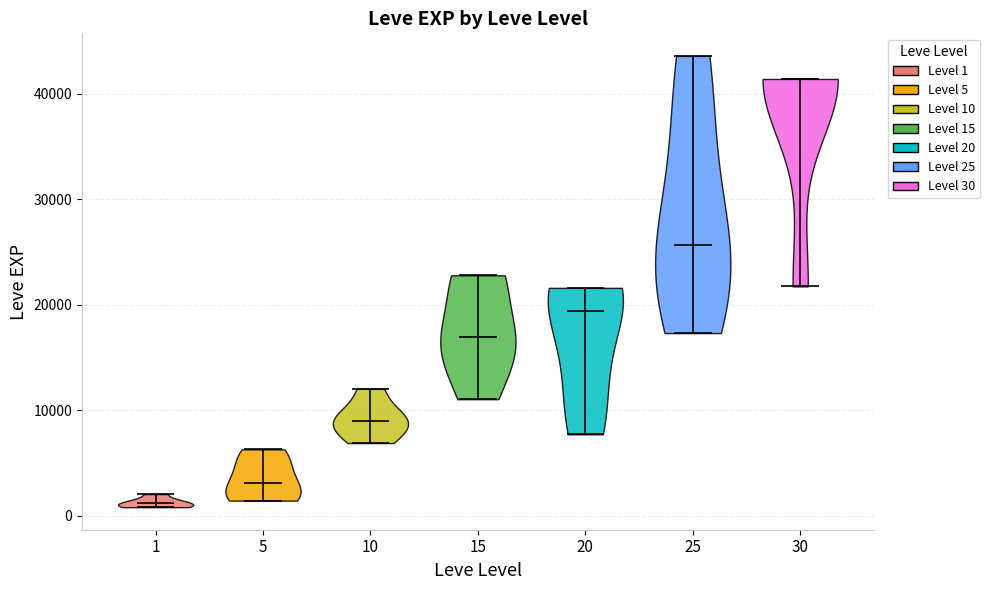

Which violin has the highest median line?

30